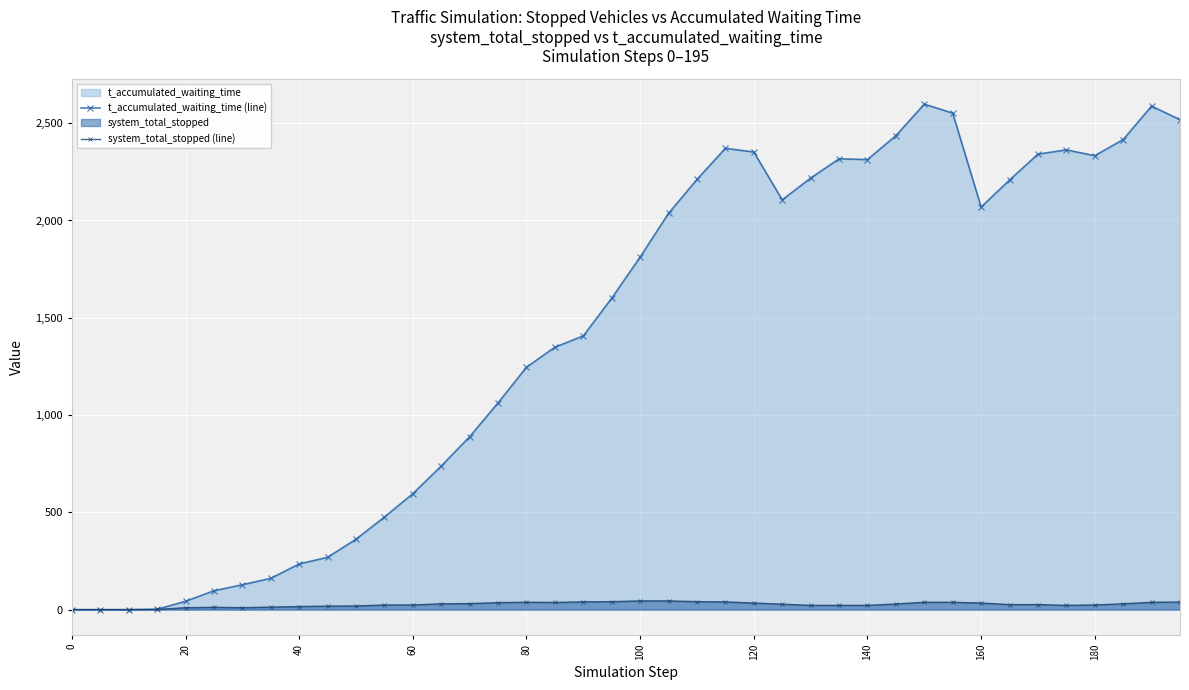

What is the greatest value displayed?

2598